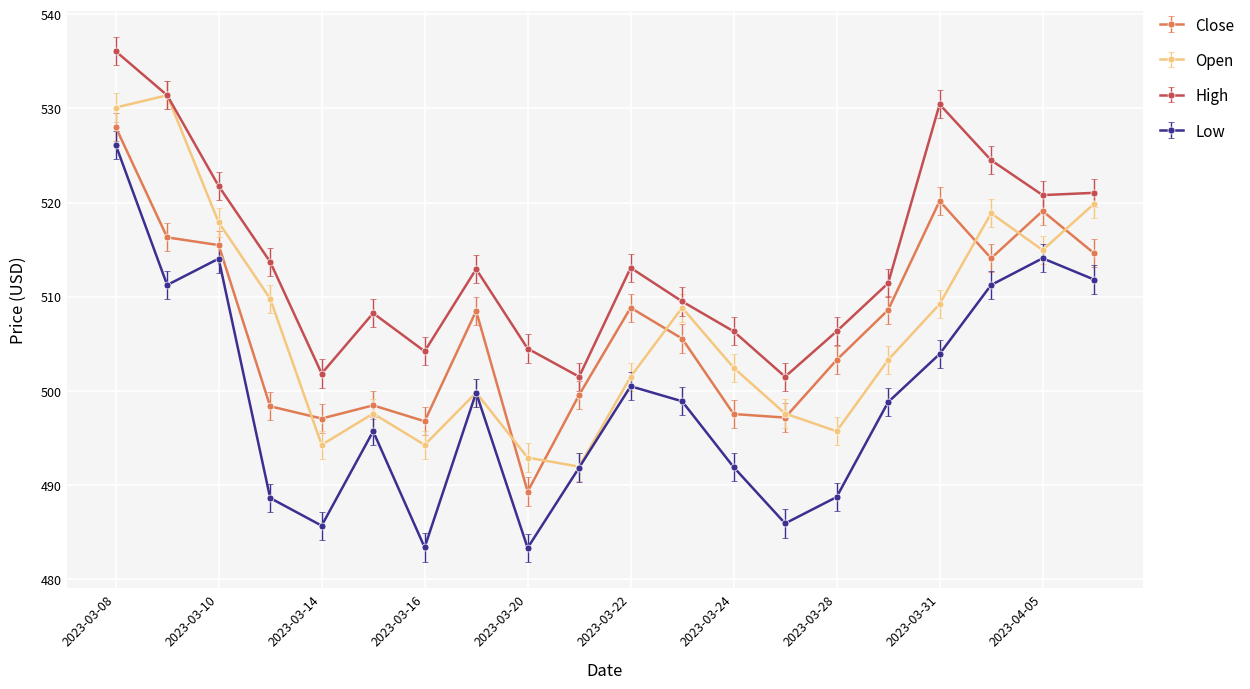

True or false: Open has more than 1 interior local peaks.

True